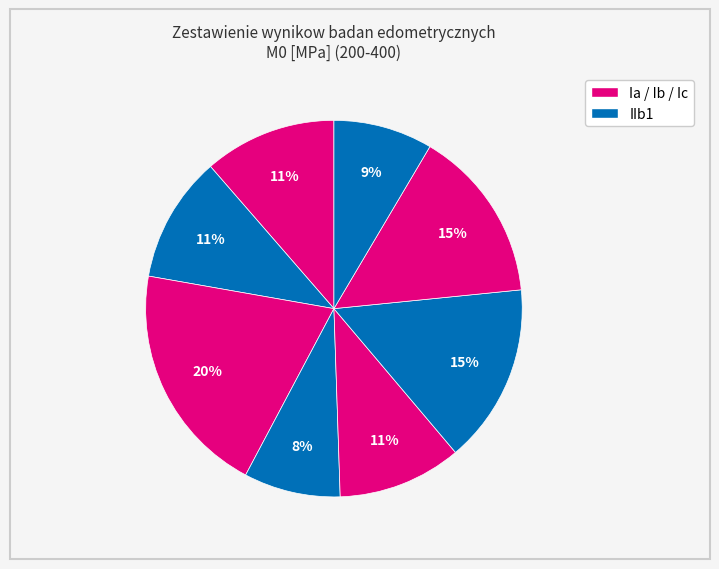

How many slices are in this pie chart?

8